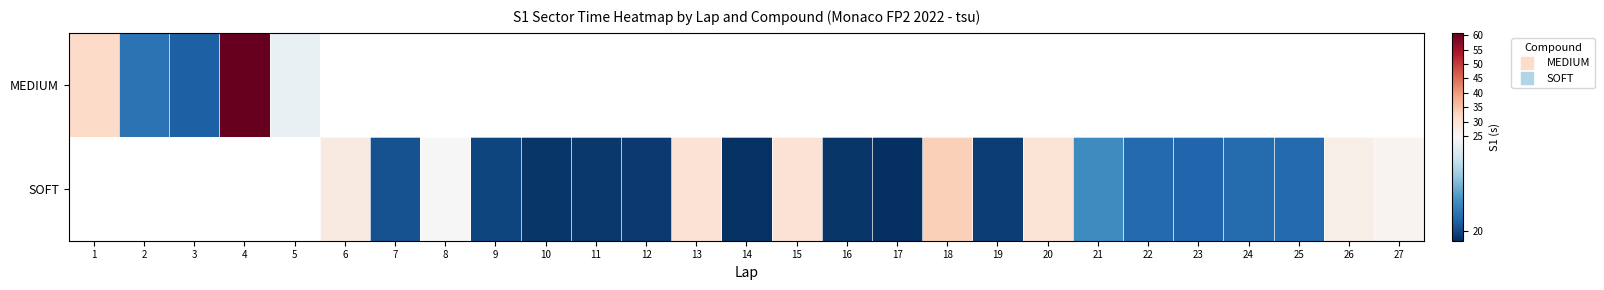

What is the difference between the SOFT values at 7 and 24?

0.5